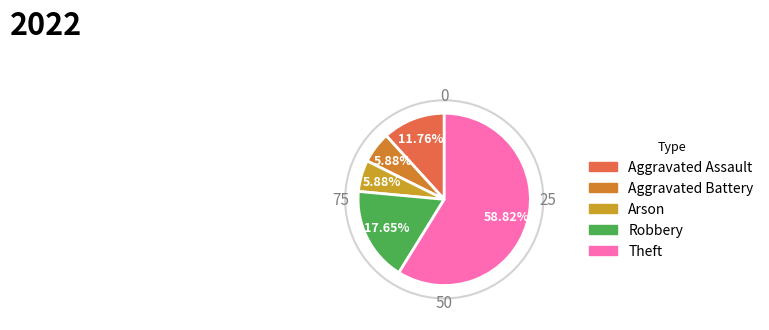

How many segments does this pie chart have?

5